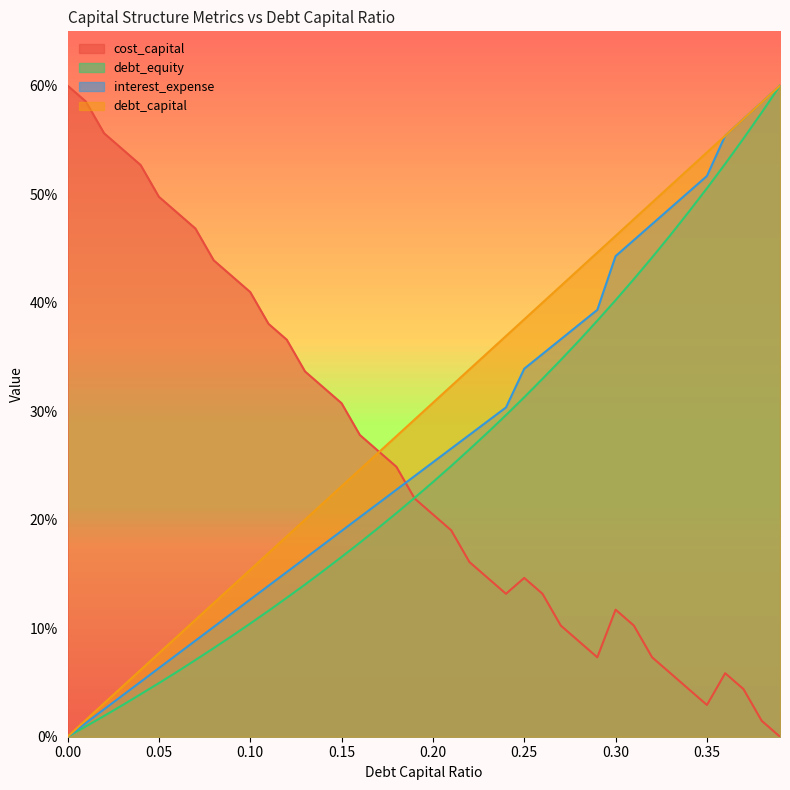

At which category is the sum across all series the highest?

0.39